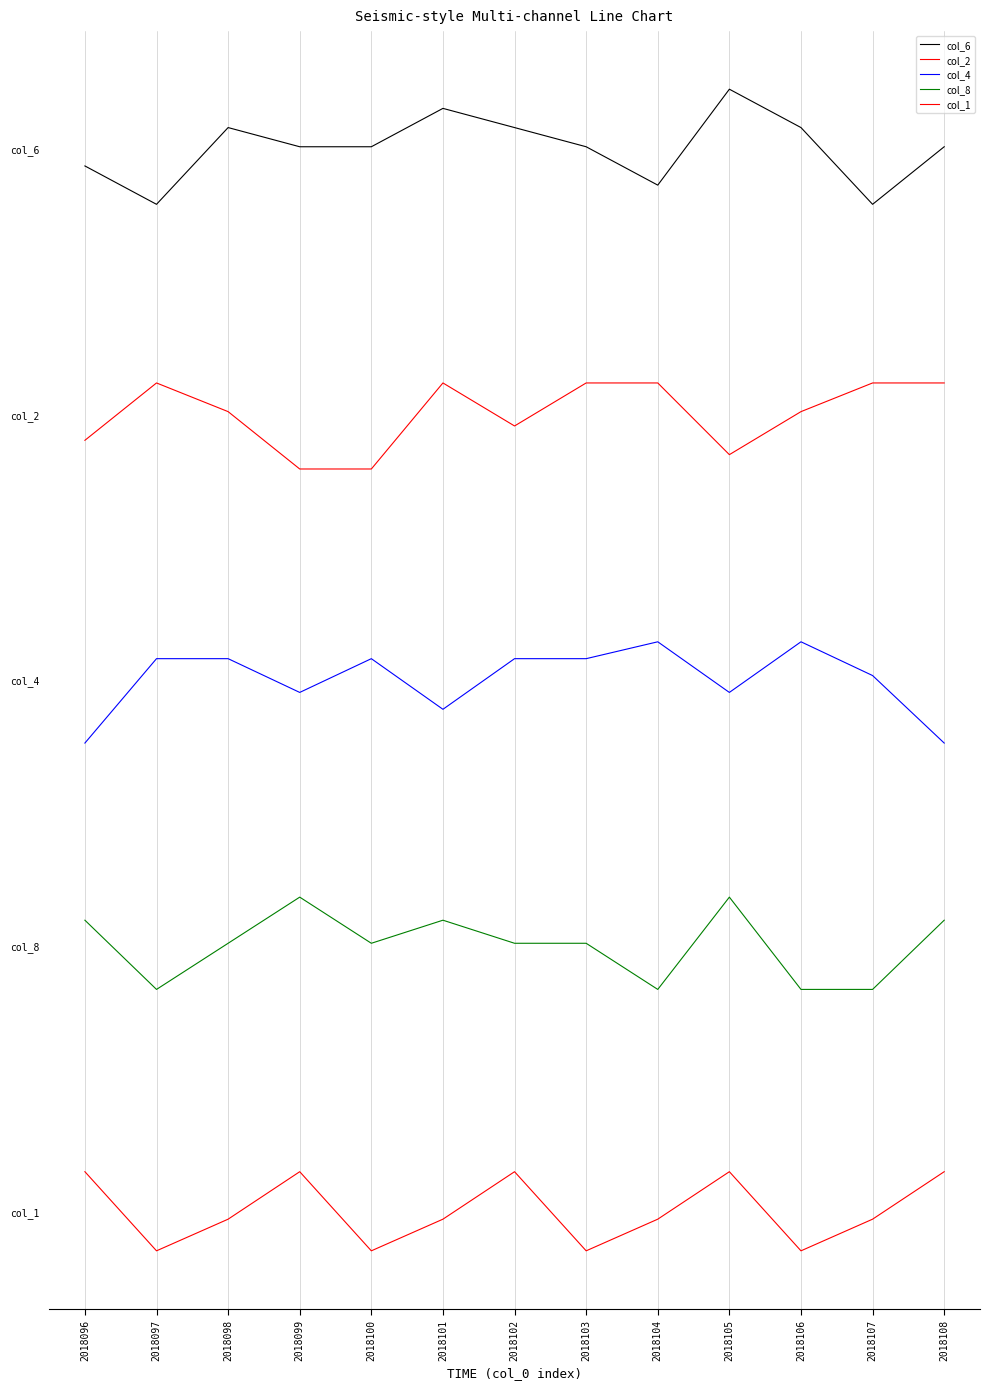

Does the chart display data point markers on the line(s)?

No